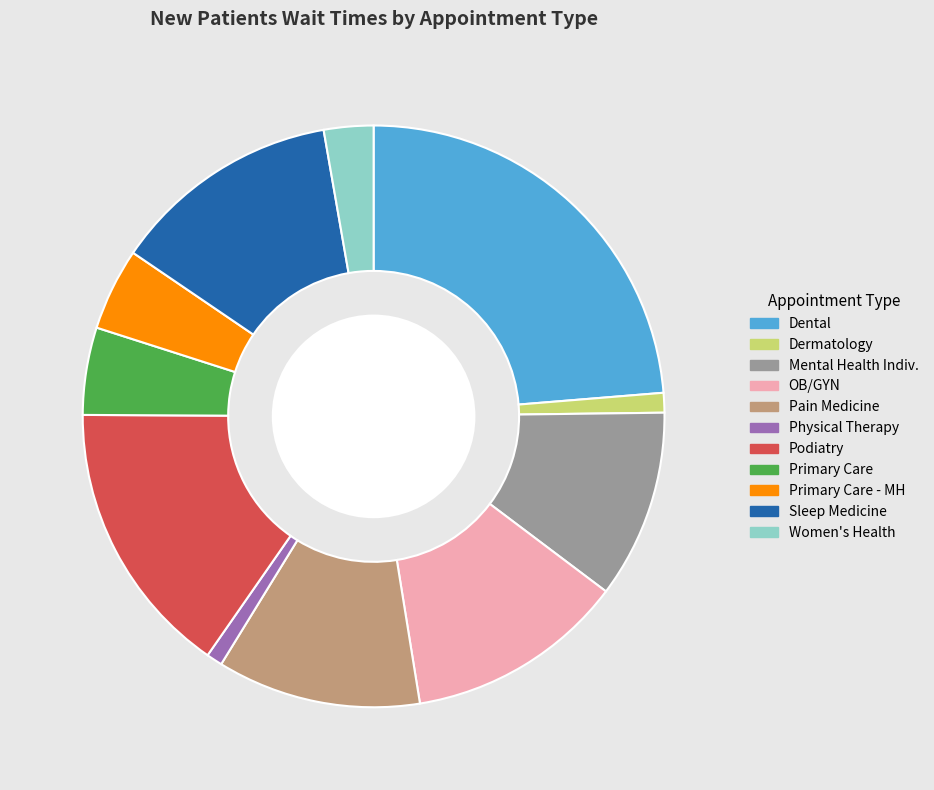

Is PRIMARY CARE the majority of the pie?

No